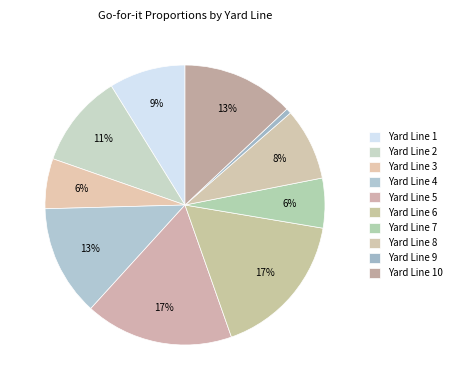

How many segments does this pie chart have?

10